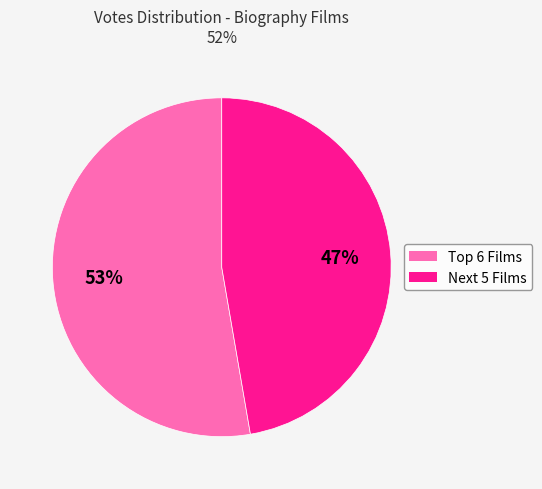

Is there a majority slice in this chart?

Yes